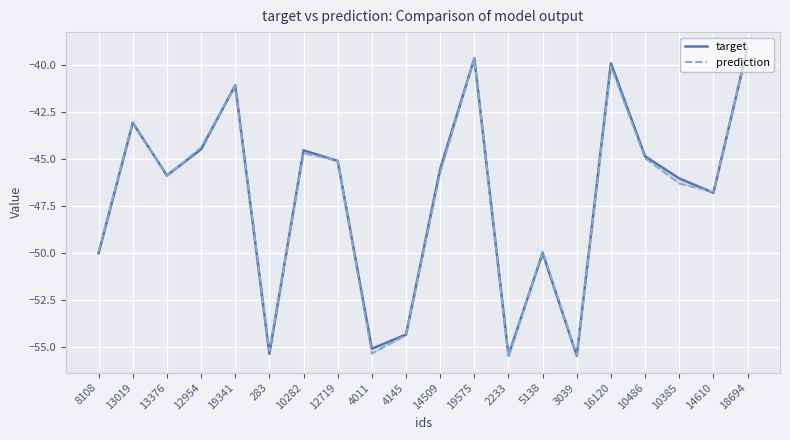

True or false: prediction and target intersect in this chart.

True